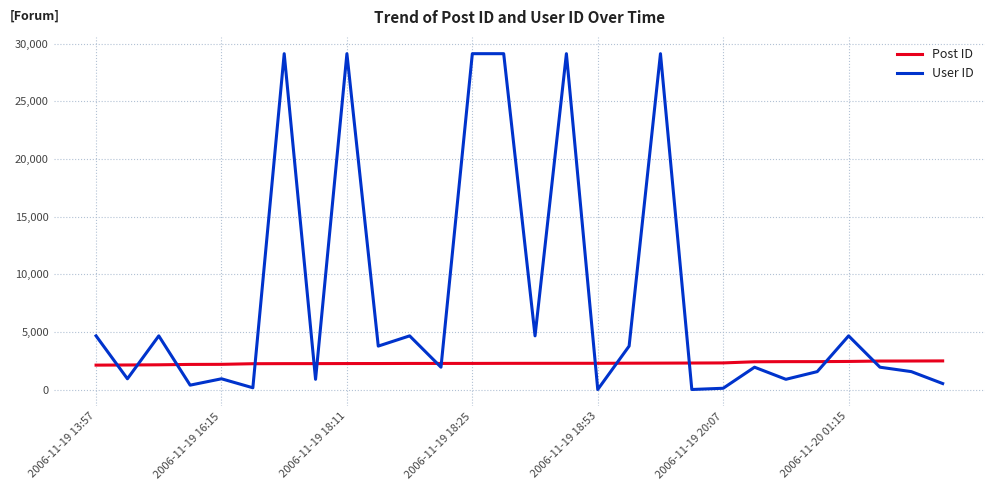

Does the chart display data point markers on the line(s)?

No